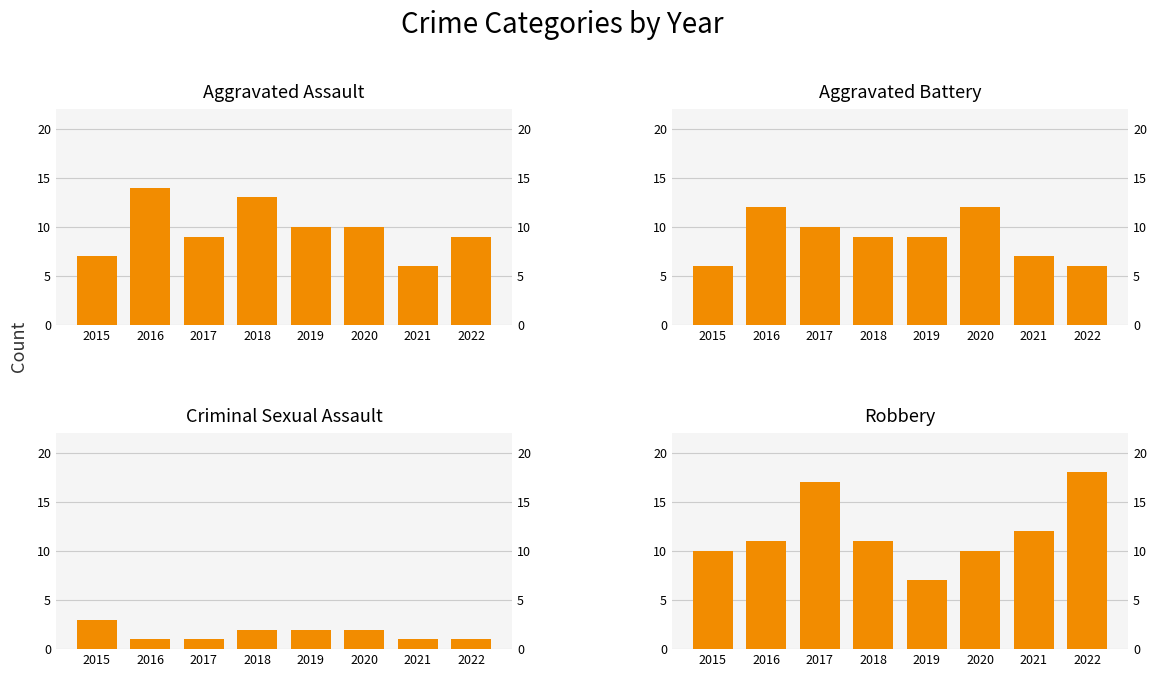

The Aggravated Battery series shows 16 at 2017. True or false?

False